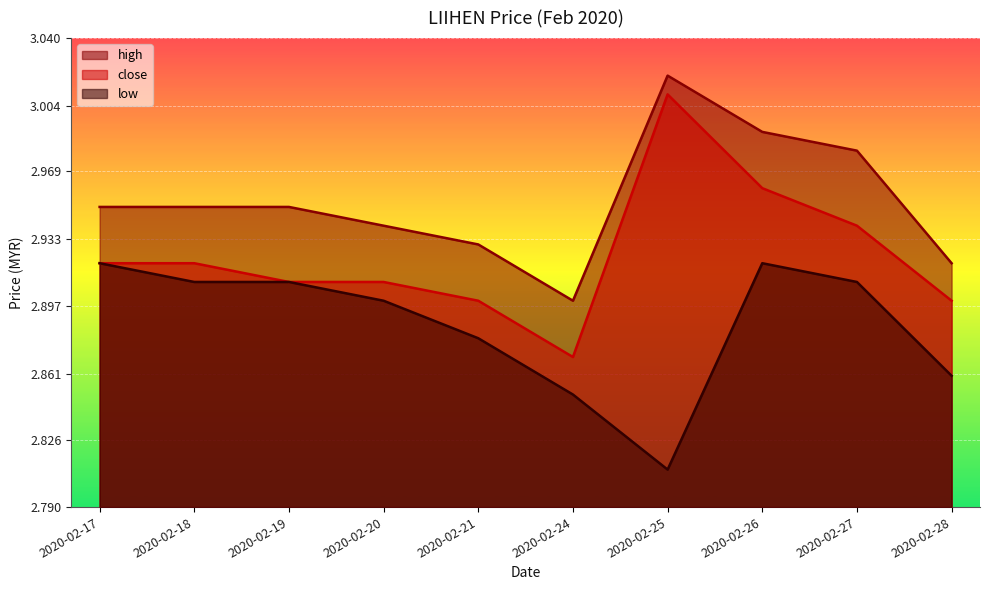

At which category does close reach its first local peak?

2020-02-25